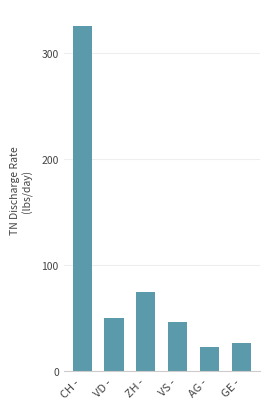

What is the value of the 4th bar from the left?

46